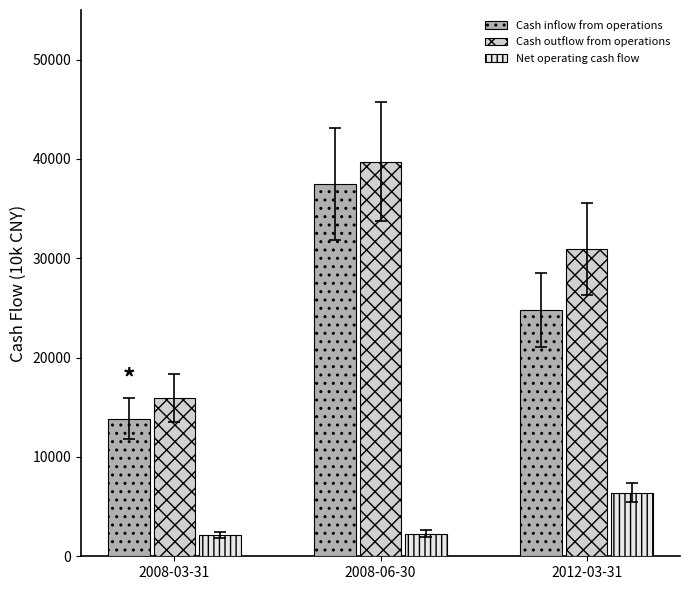

What is the difference between the maximum and second lowest values in the Cash outflow from operations series?

8790